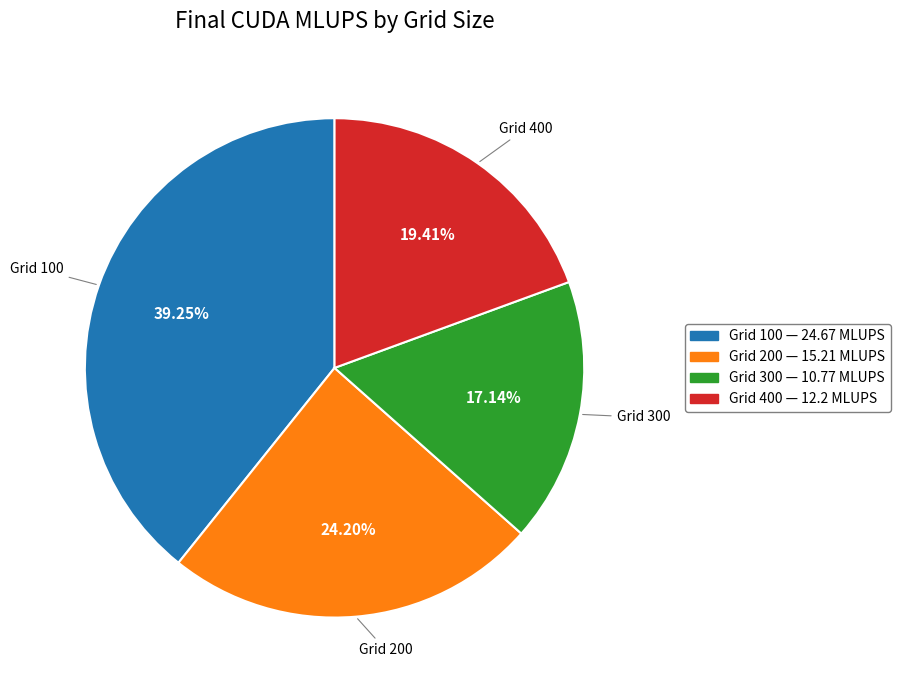

Does any single category account for the majority?

No